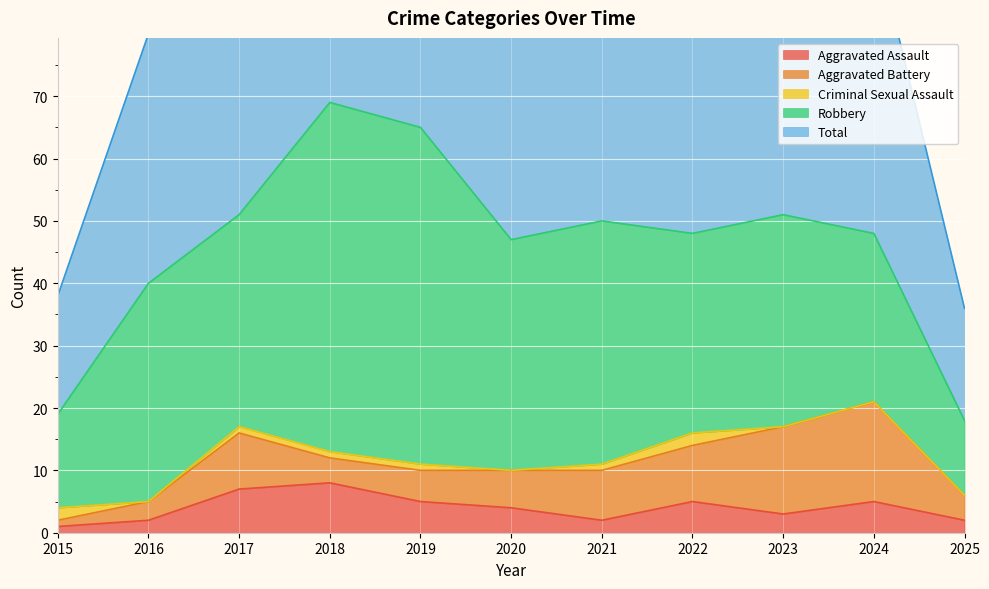

In Aggravated Battery, how many points are higher than both neighbors (excluding endpoints)?

2